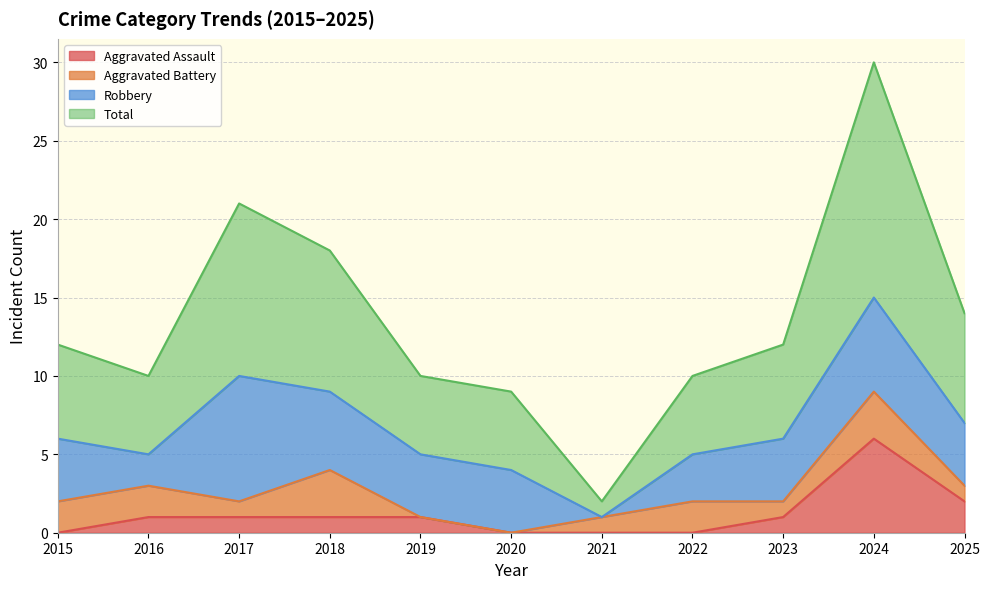

Which category has the highest value across all series?

2024